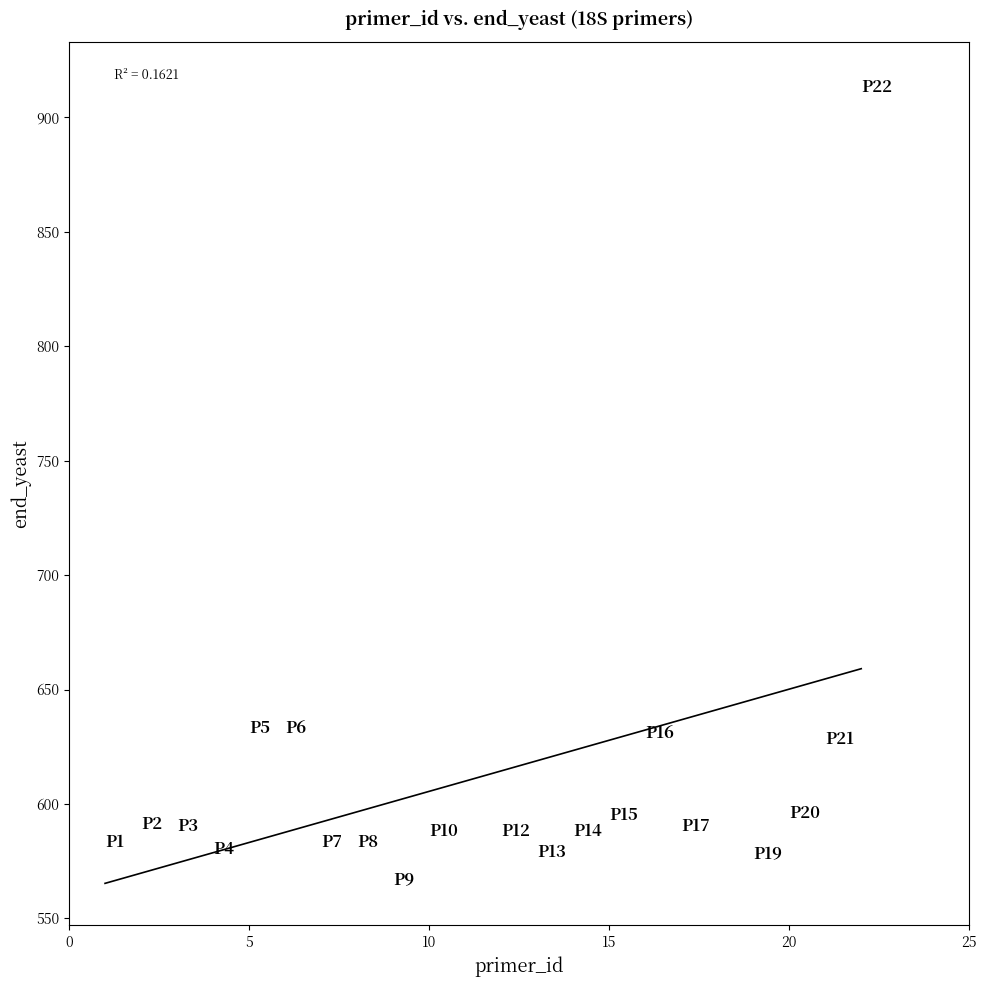

What is the range of Y values (max minus min)?

346